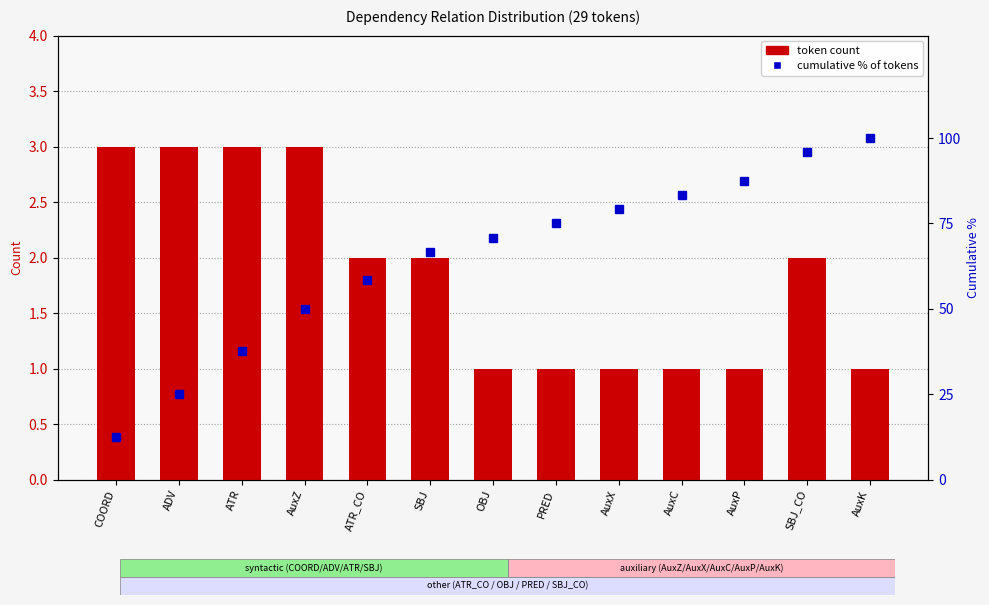

What is the value of the cumulative % of tokens bar at the 1st from the left?

12.5